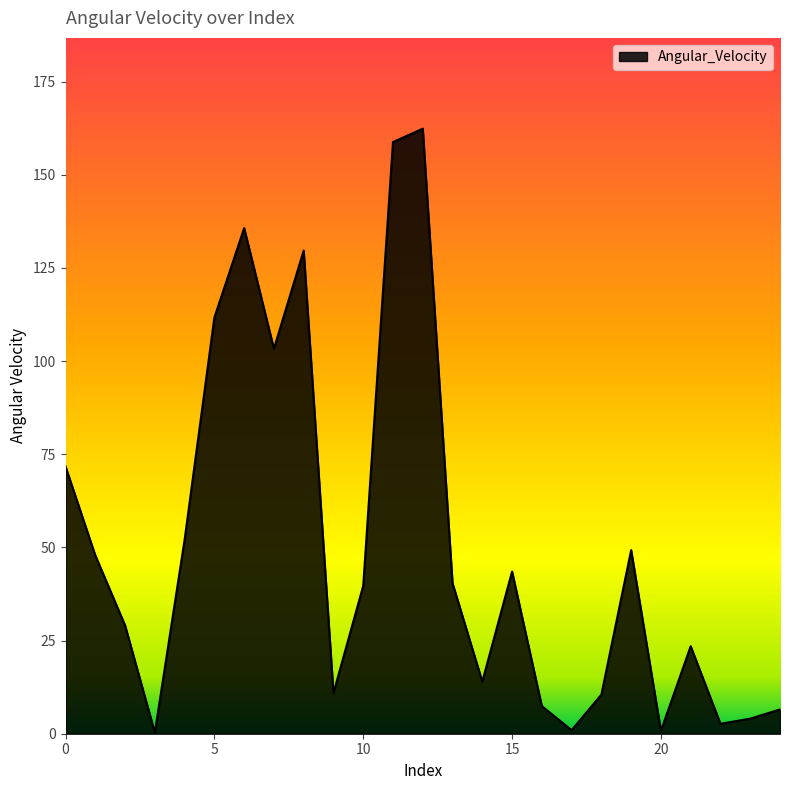

What is the greatest value displayed?

162.4